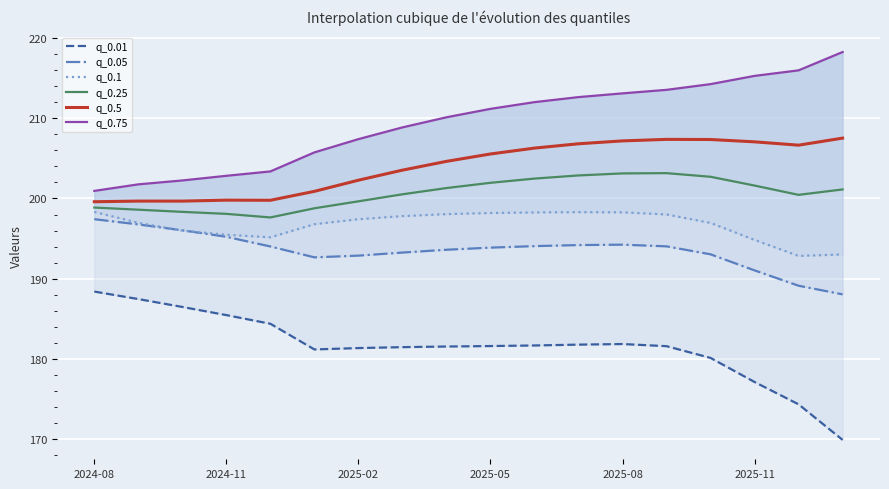

Is the value of q_0.25 at 16 greater than the value of q_0.75 at 7?

No